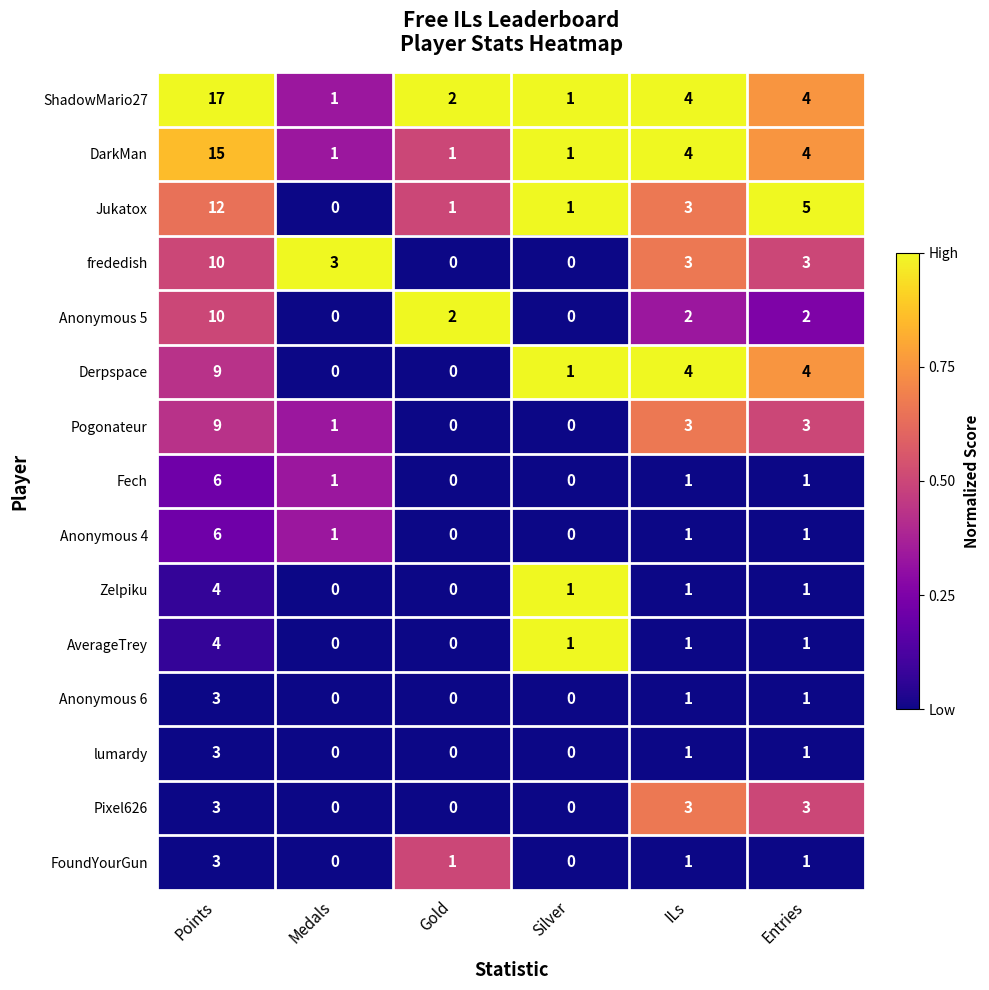

Where does the Anonymous 5 series first go above 2?

Points